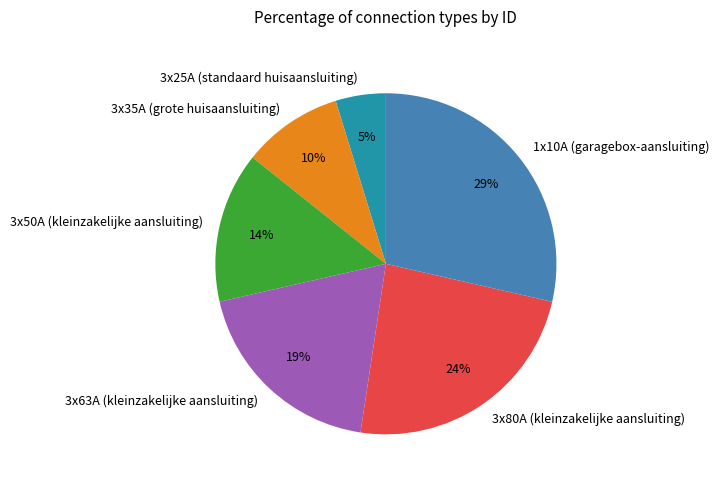

Which has a higher value, 1x10A (garagebox-aansluiting) or 3x35A (grote huisaansluiting)?

1x10A (garagebox-aansluiting)